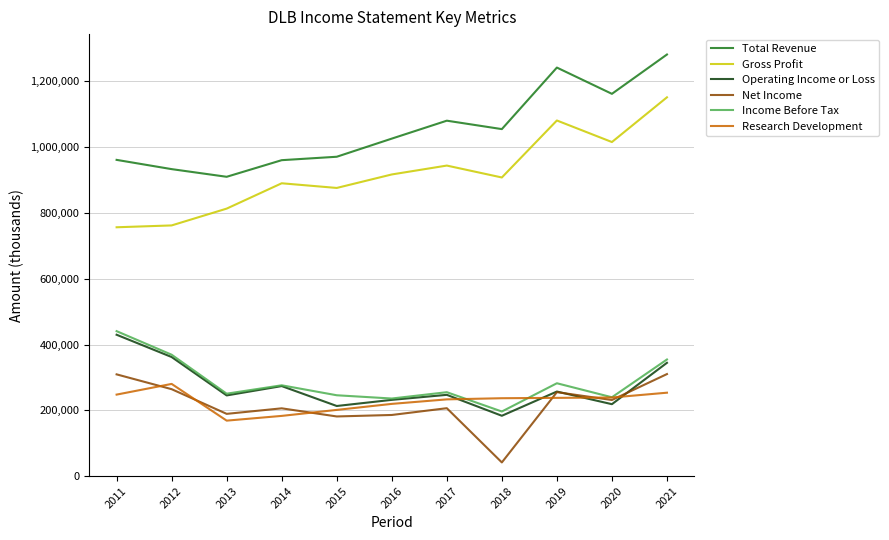

At which category does Operating Income or Loss reach its first local peak?

2014